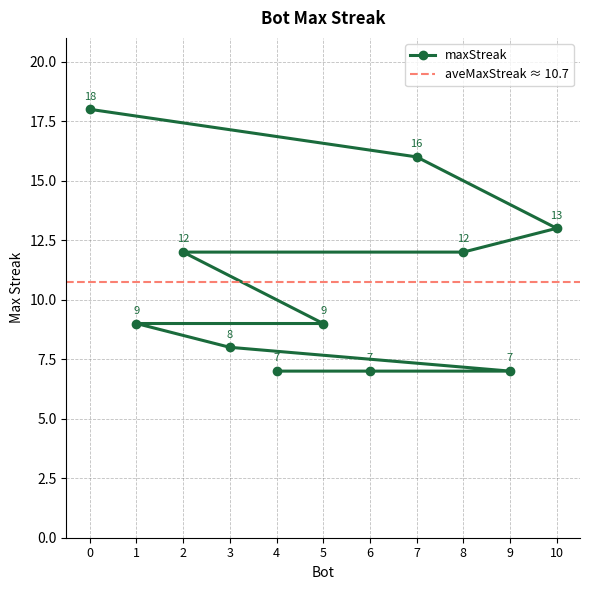

Approximately how many times larger is the value at 2 compared to 5?

1.3